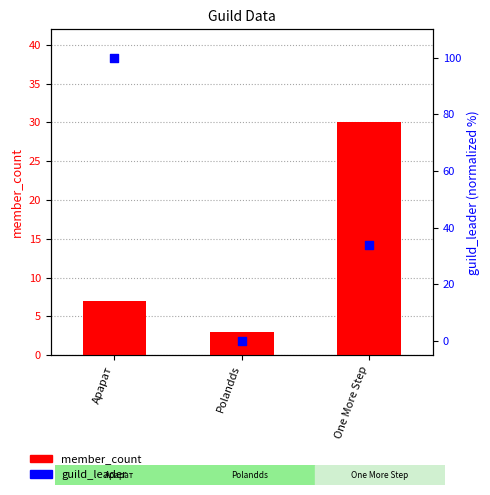

At which category is the sum across all series the highest?

Арарат